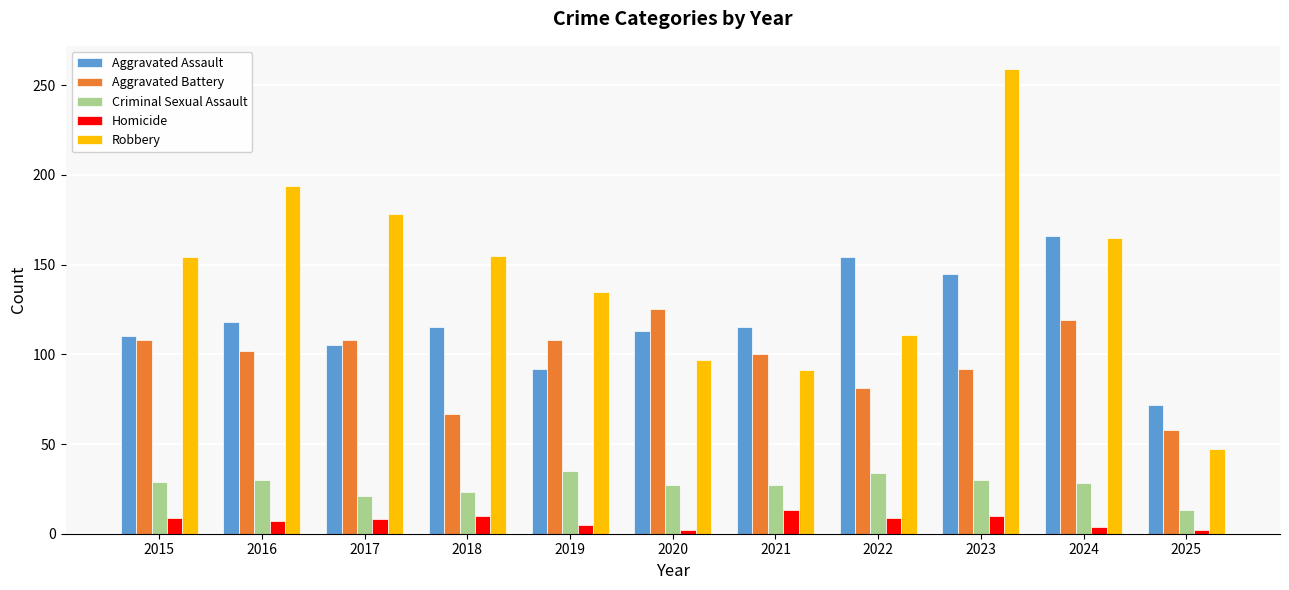

At 2016, list the series in order from largest to smallest.

Robbery, Aggravated Assault, Aggravated Battery, Criminal Sexual Assault, Homicide